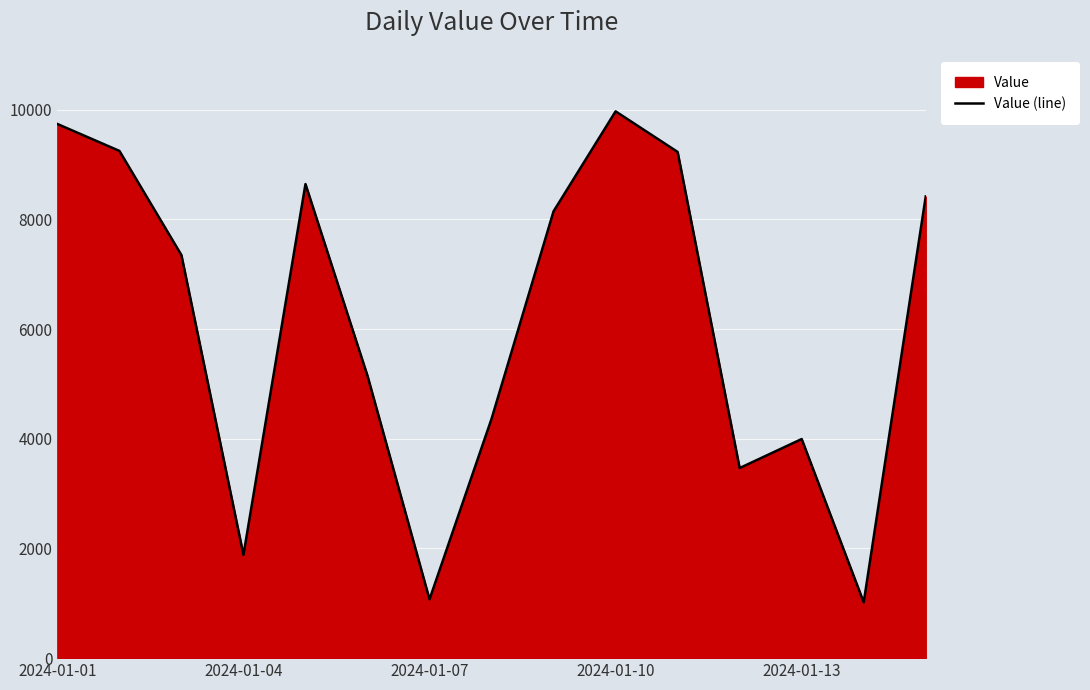

What is the value of the 5th point from the left?

8646